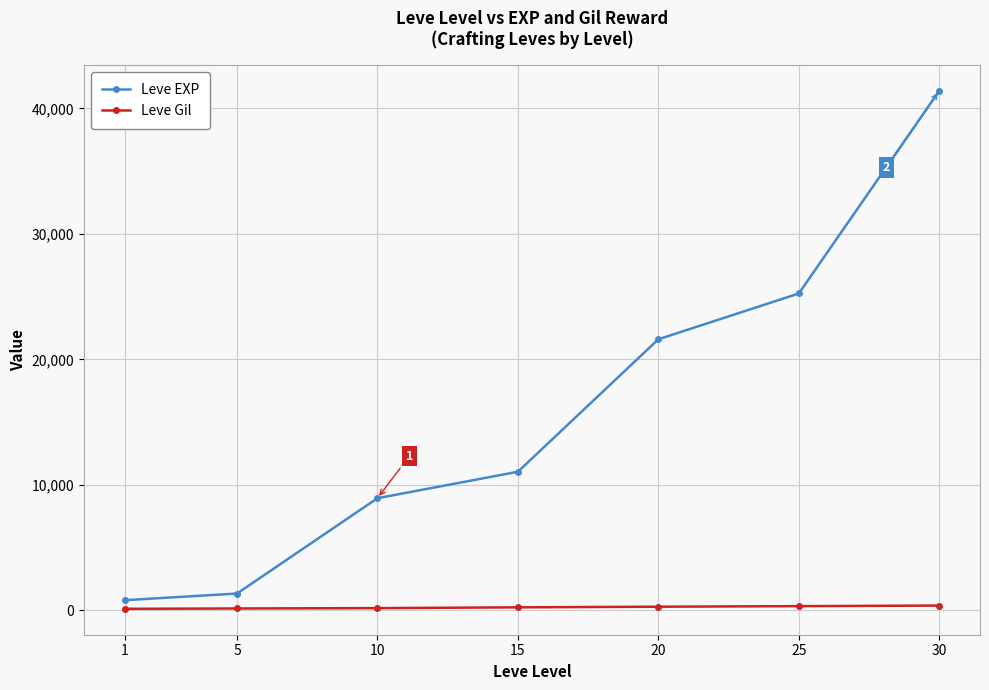

The value of Leve EXP at 20 is 21600. True or false?

True